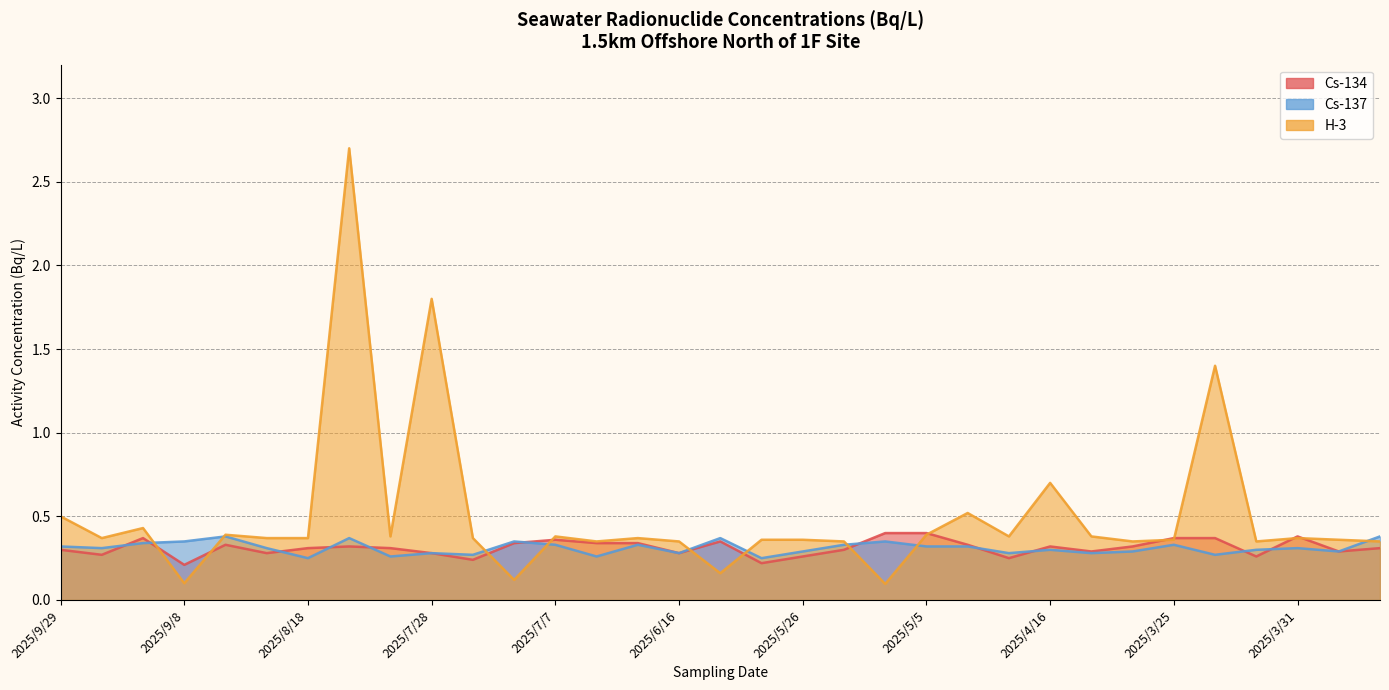

Which has a higher value, 2025/9/1 or 2025/8/11?

2025/9/1